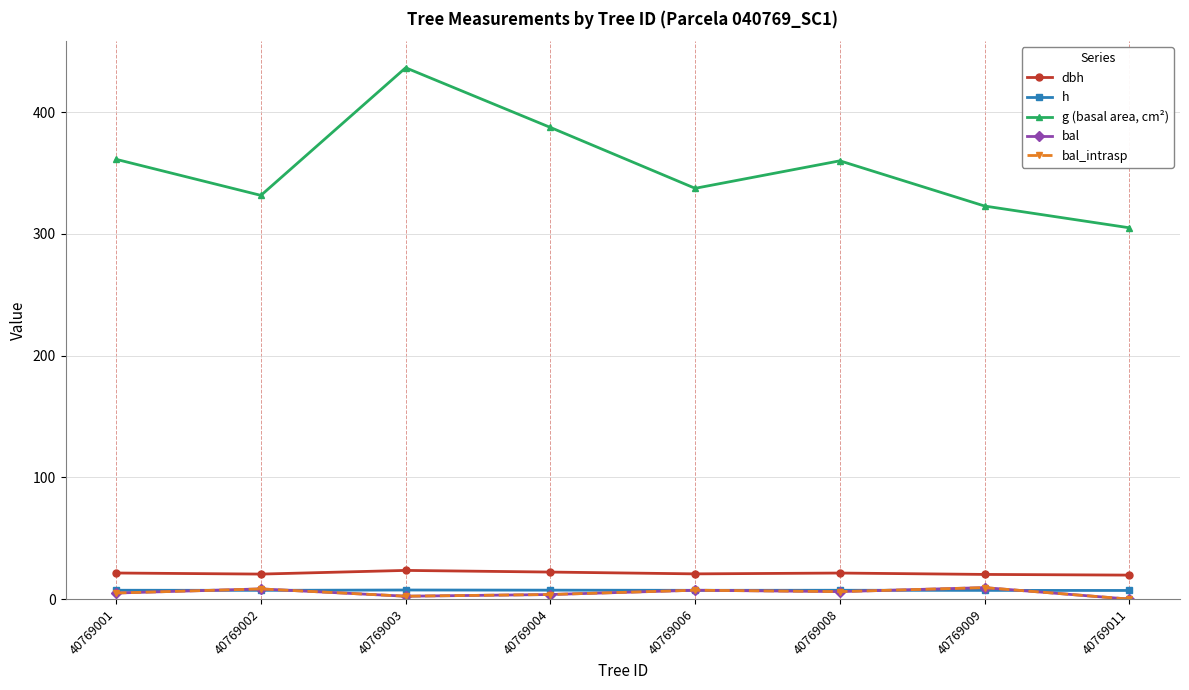

How many series are shown in this chart?

5